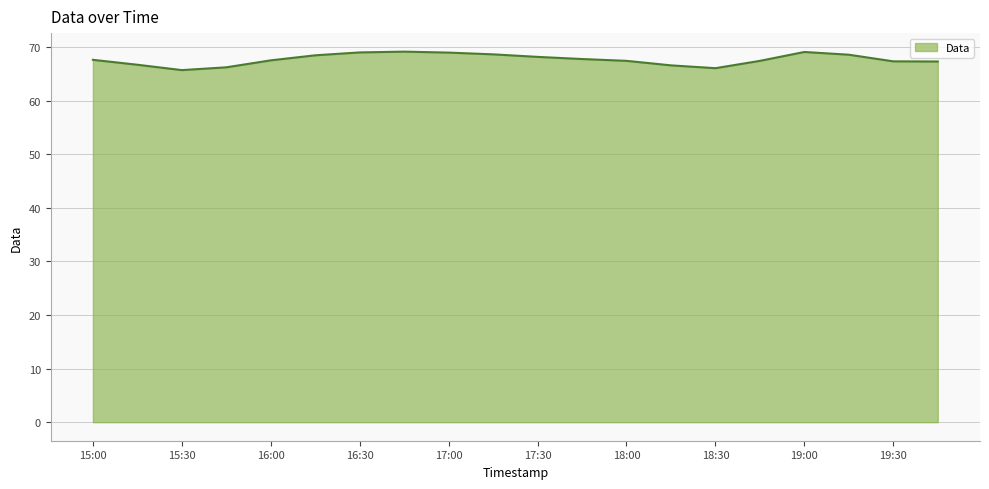

What is the minimum value shown in the chart?

65.7